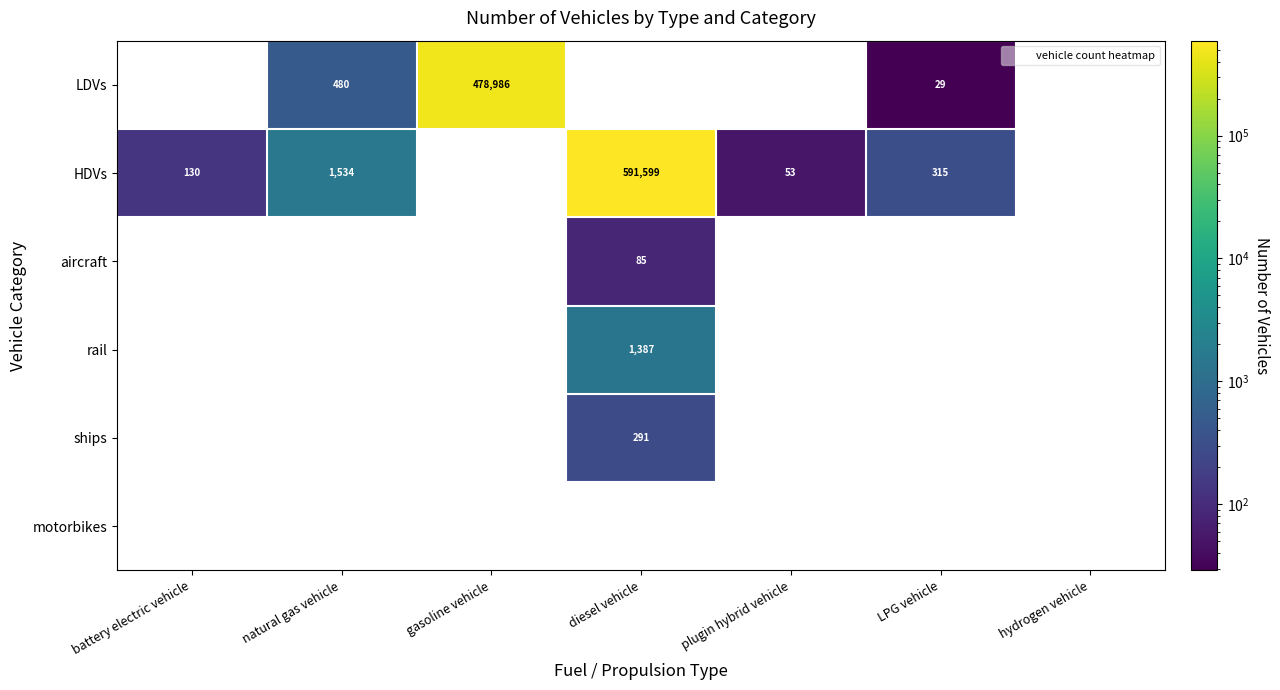

What is the spread (max minus min) of values at diesel vehicle?

591599